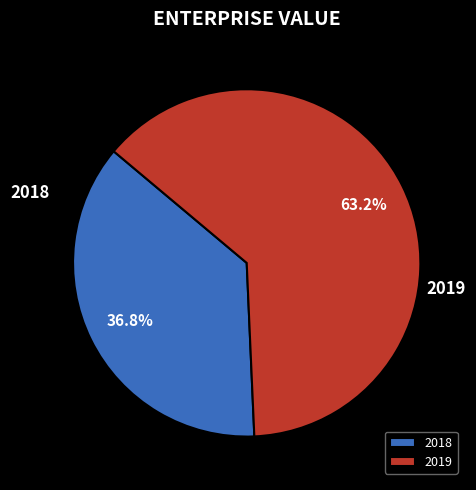

Does 2019 account for over 50% of the chart?

Yes